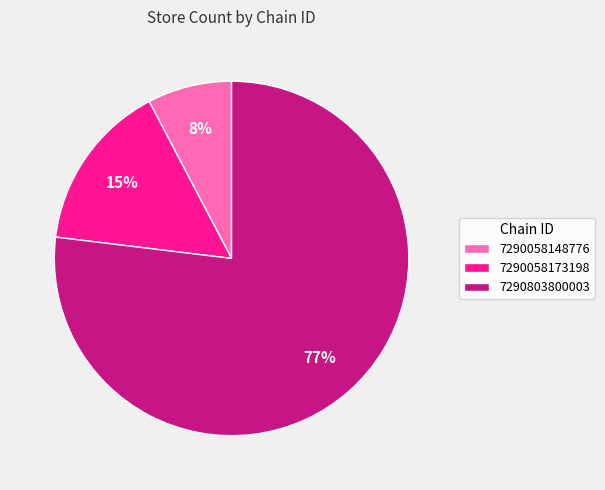

Combined, do 7290058173198 and 7290058148776 account for over 50%?

No